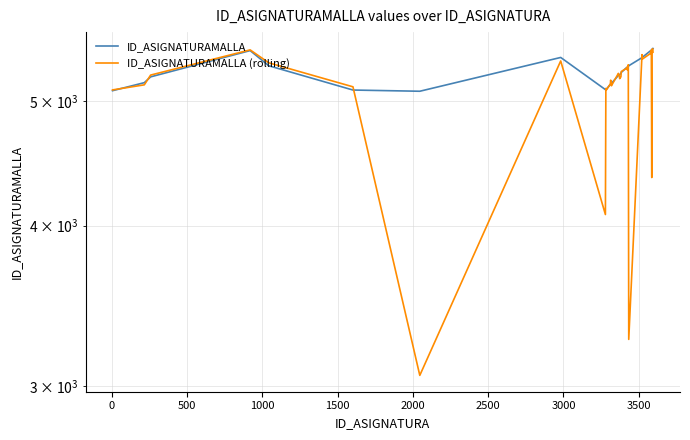

How many values in the ID_ASIGNATURAMALLA (rolling) series exceed 5288?

20